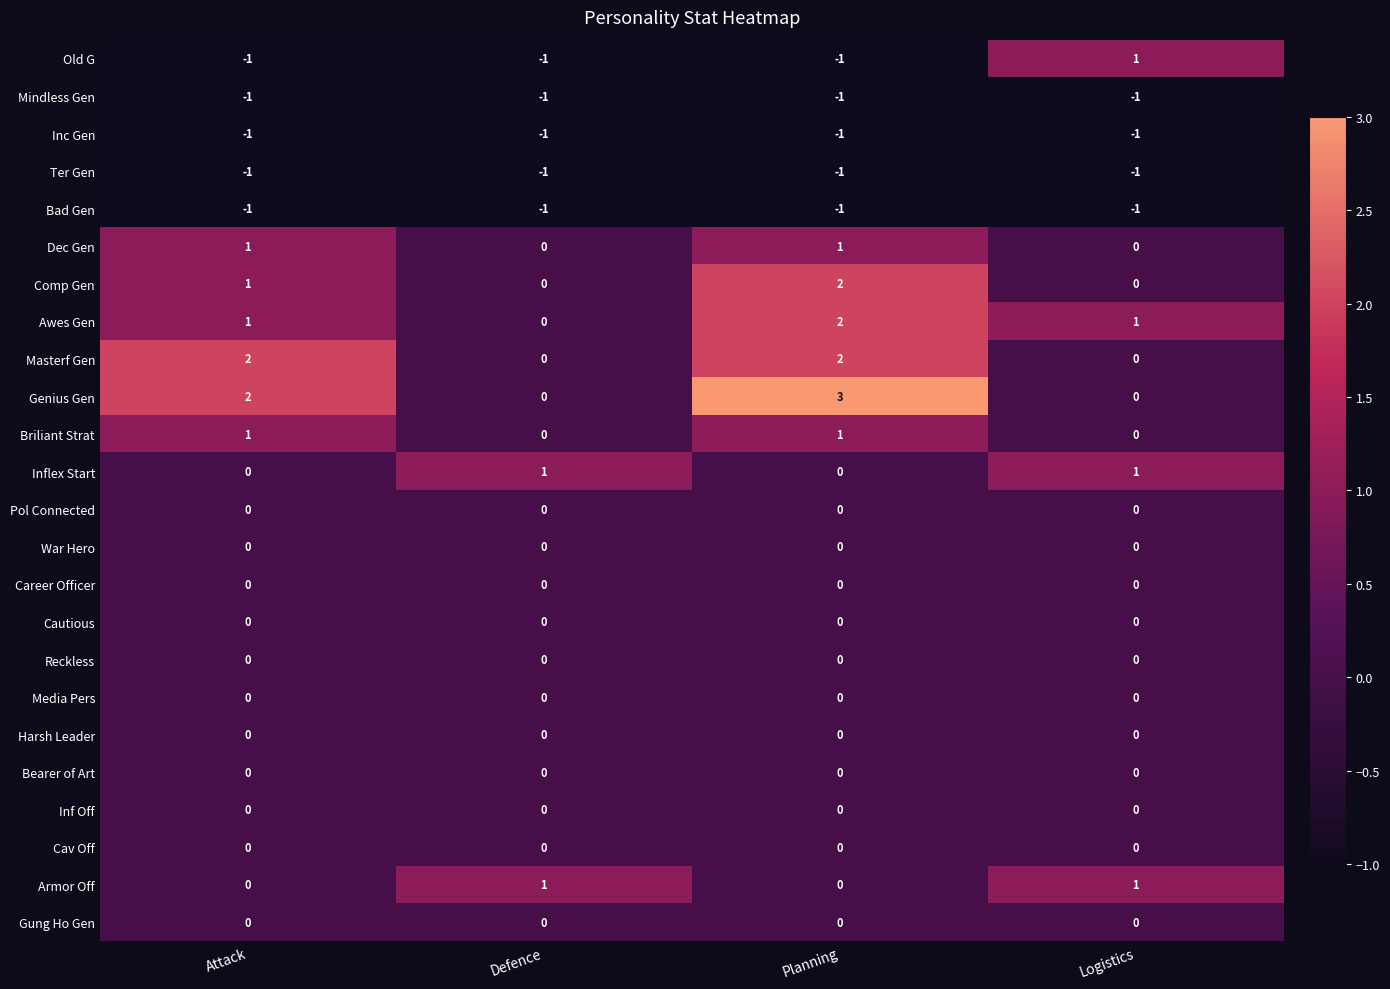

What is the total value across all series at Defence?

-3